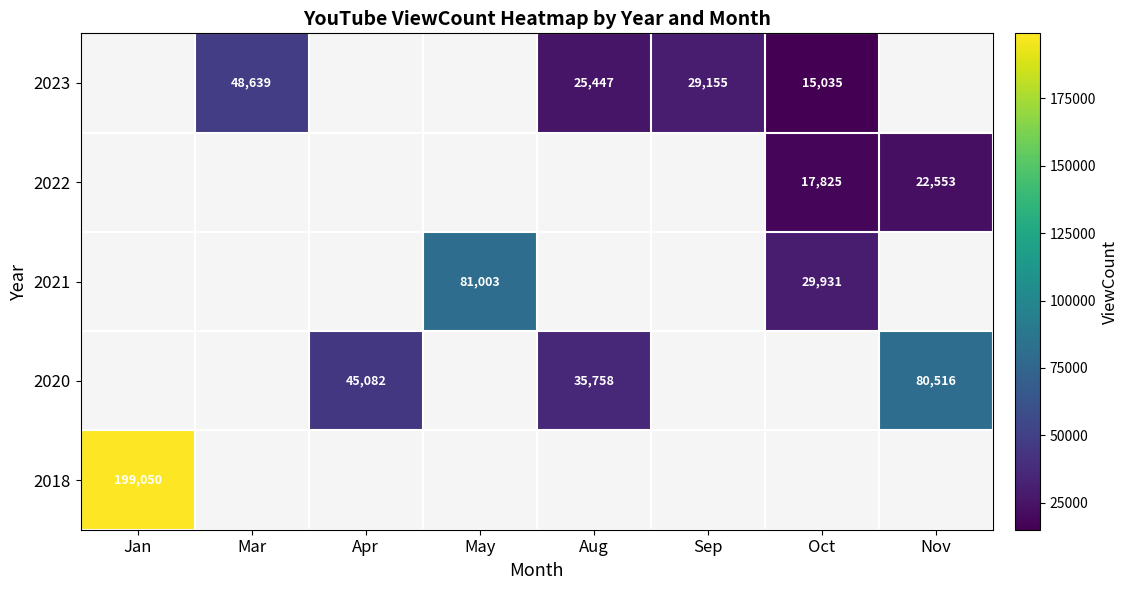

The value of 2023 at Aug is 36881. True or false?

False